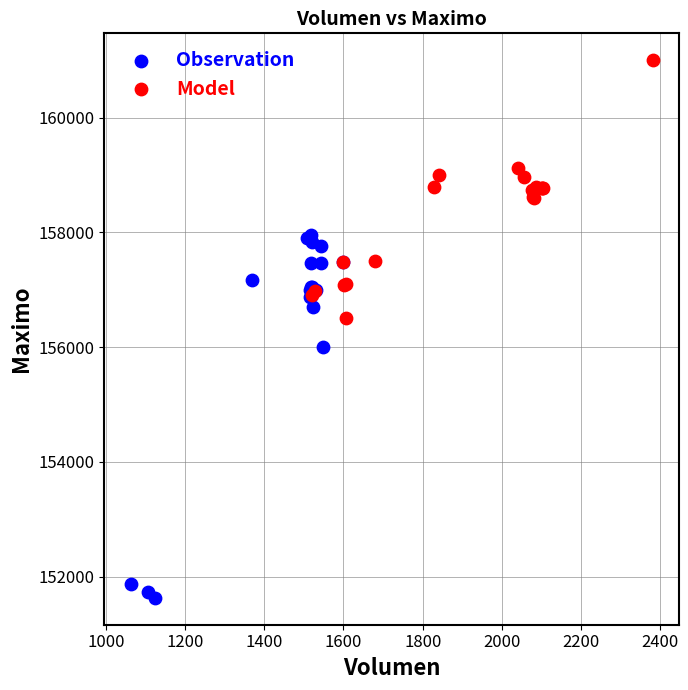

What are all the series names shown in the legend?

Observation, Model